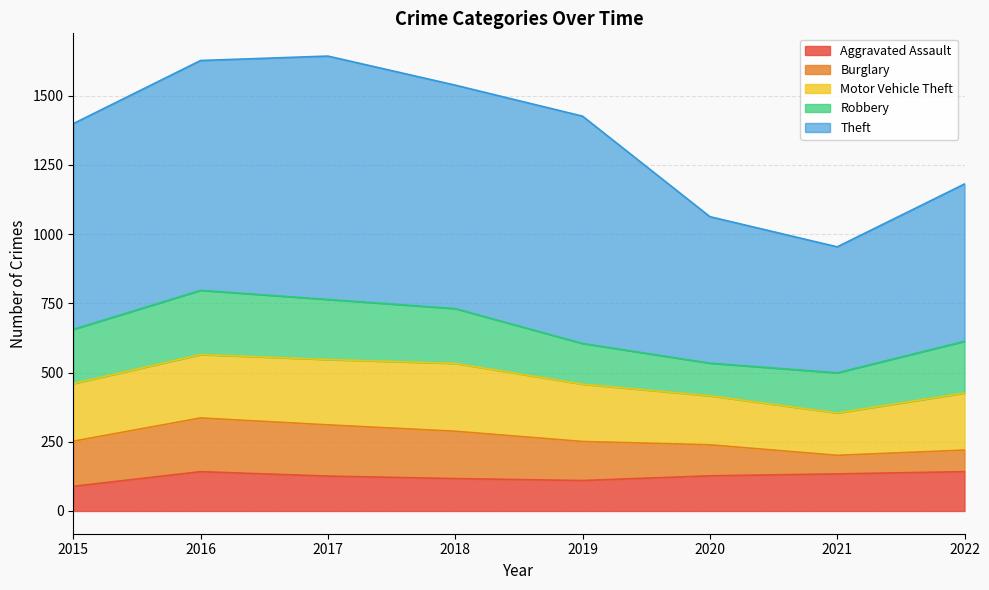

Which has a higher value, 2019 or 2022?

2022